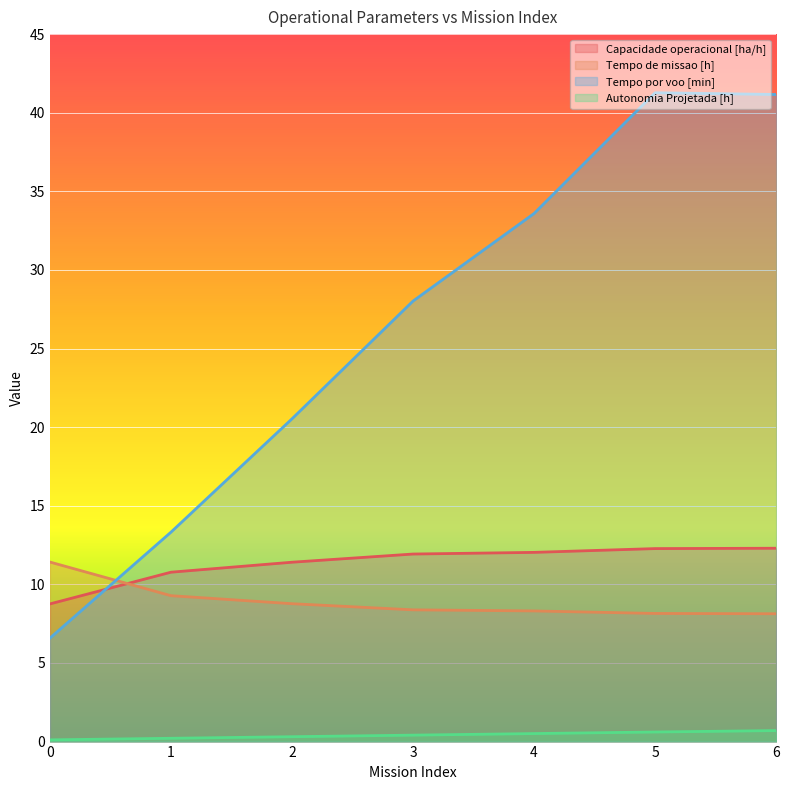

Rank the series at 3 from lowest to highest value.

Autonomia Projetada [h], Tempo de missao [h], Capacidade operacional [ha/h], Tempo por voo [min]